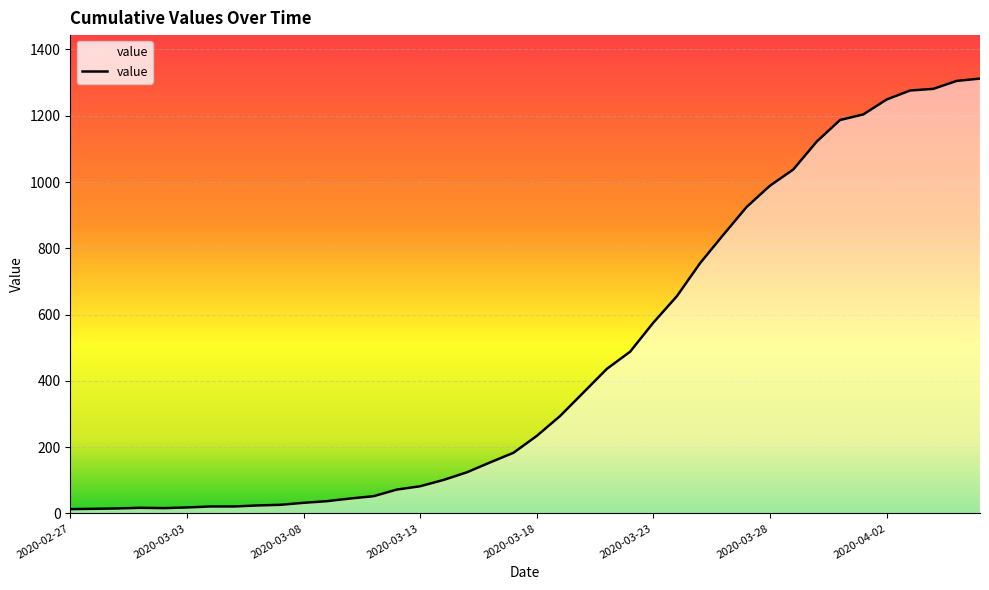

What is the difference between the maximum and minimum values?

1299